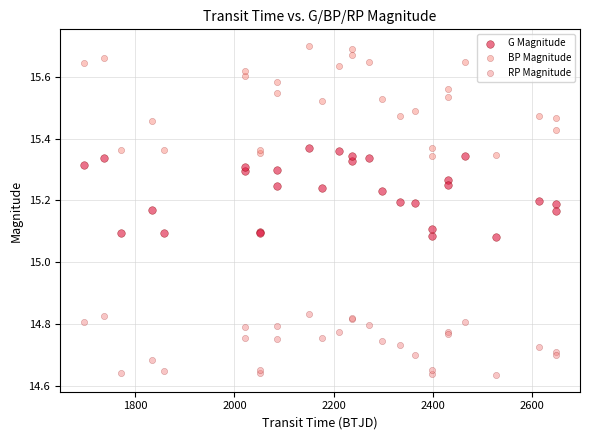

What is the X range (max minus min) for the scatter plot?

953.0